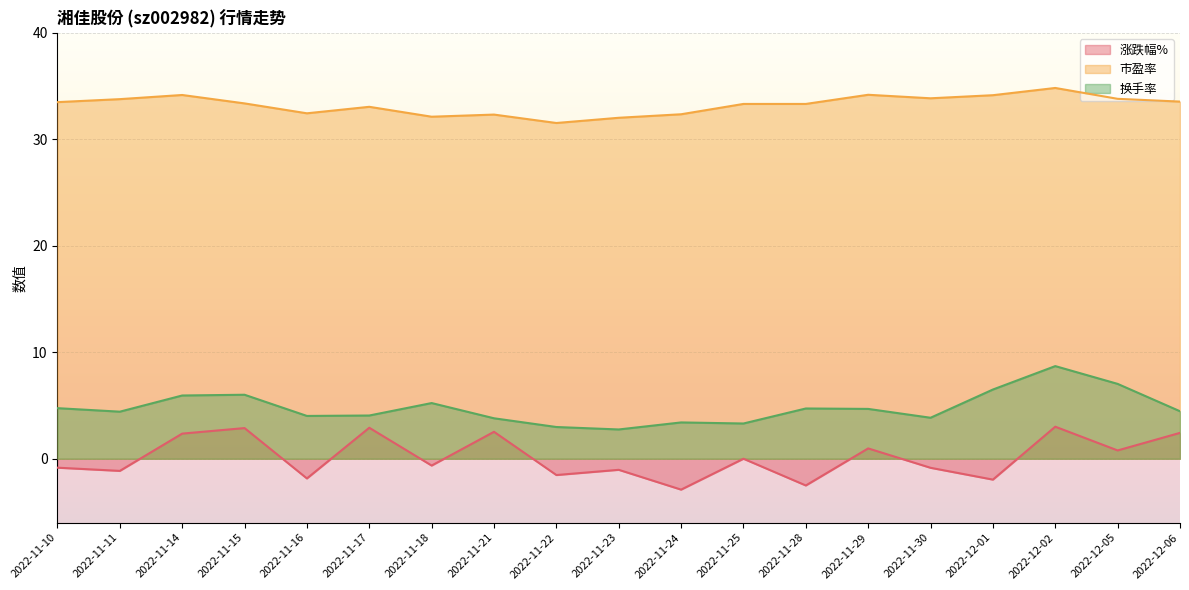

What position from the right is 2022-11-30?

5